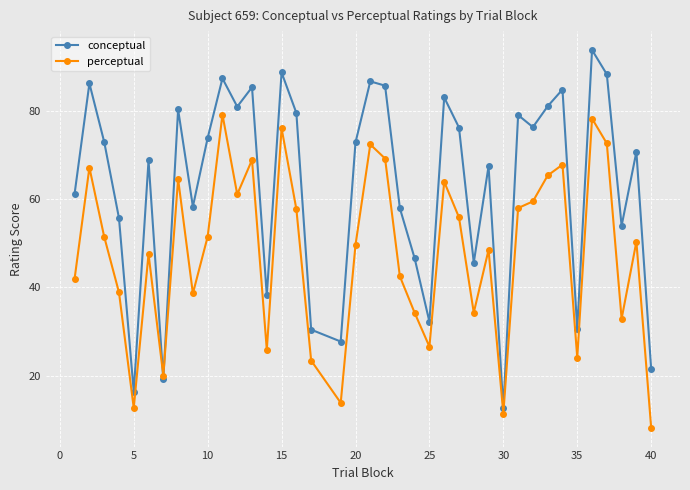

What is the value of the perceptual point at the 17th from the left?

23.4